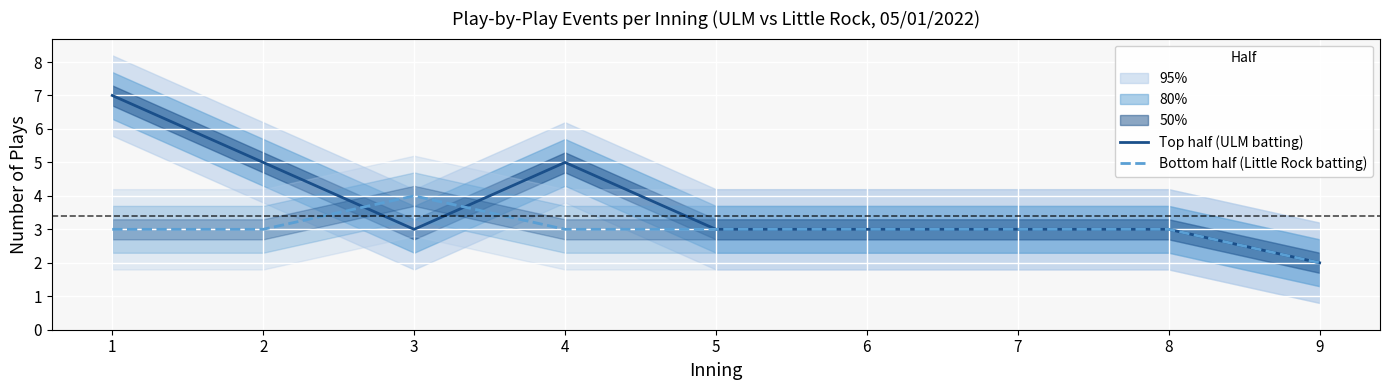

True or false: Top half (ULM batting) has a value of 5 at 3.

False